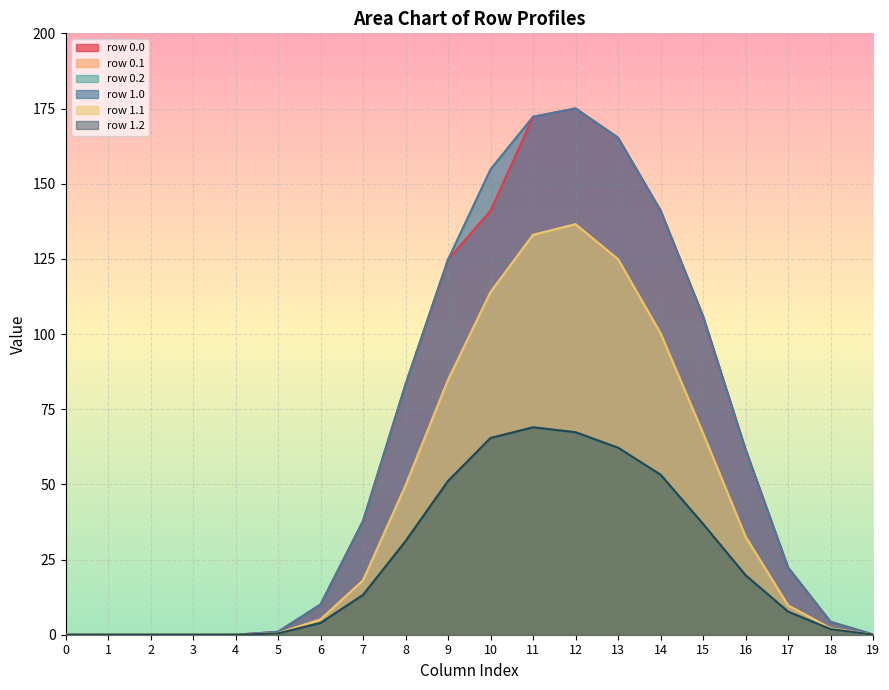

At how many categories does at least one series exceed 91?

7